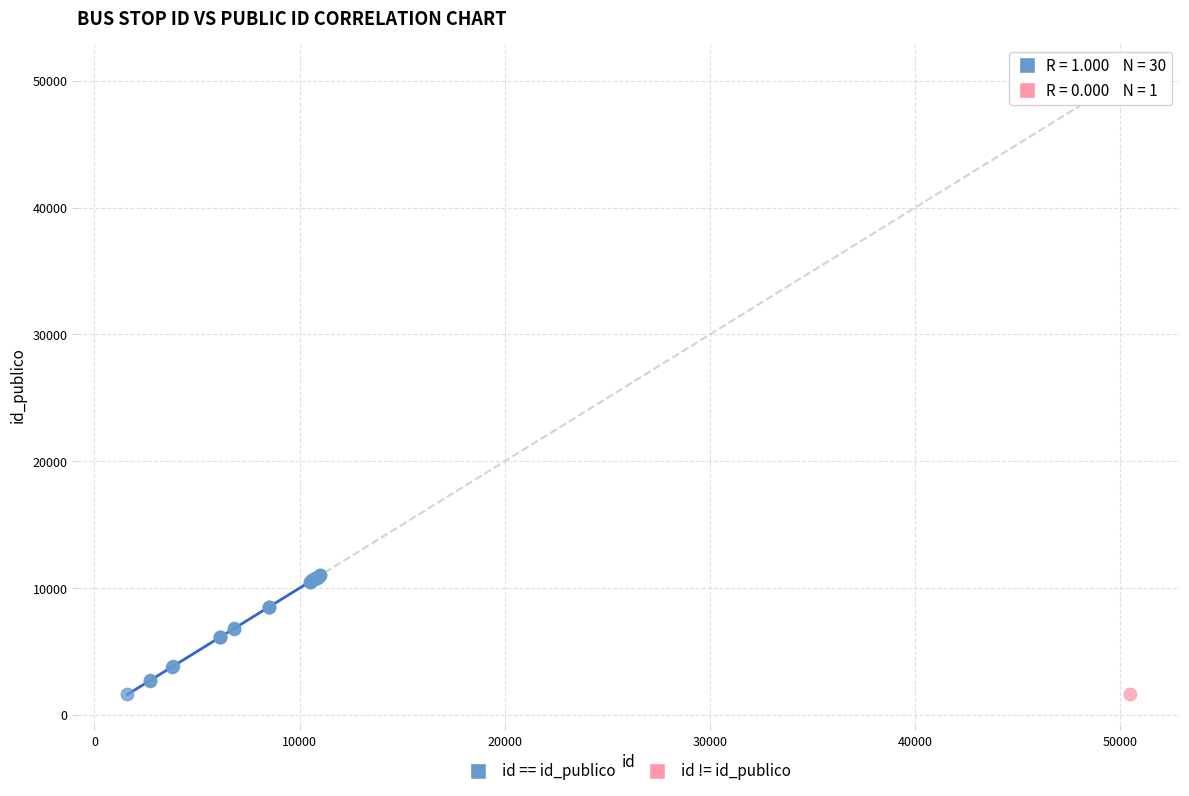

What are all the series names shown in the legend?

id == id_publico, id != id_publico